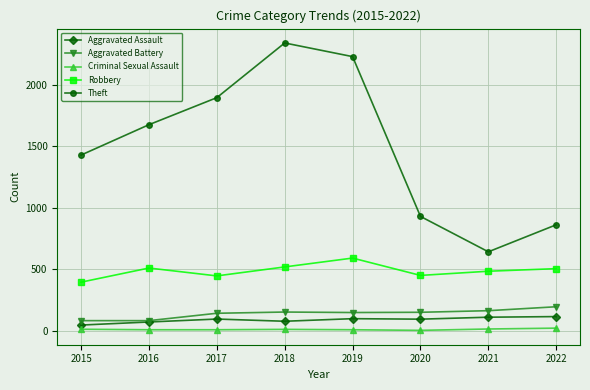

What is the value of the Aggravated Assault point at the 4th from the left?

77